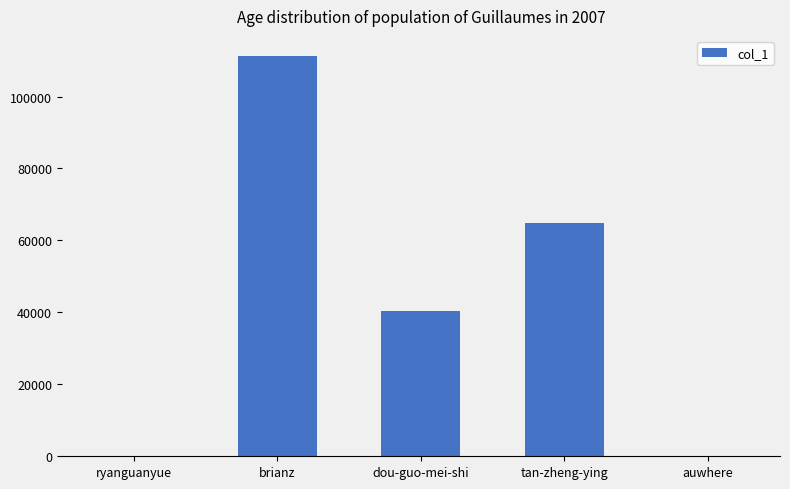

Is it true that the value at auwhere is 28?

True